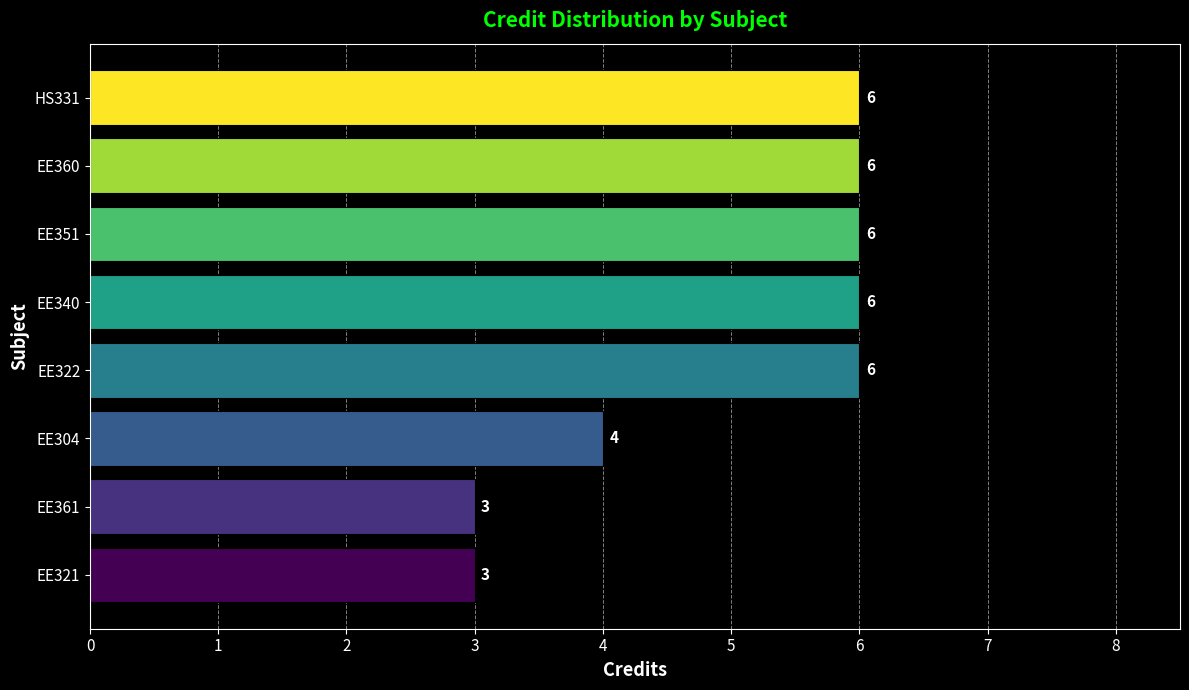

True or false: the data shows 3 at EE321.

True